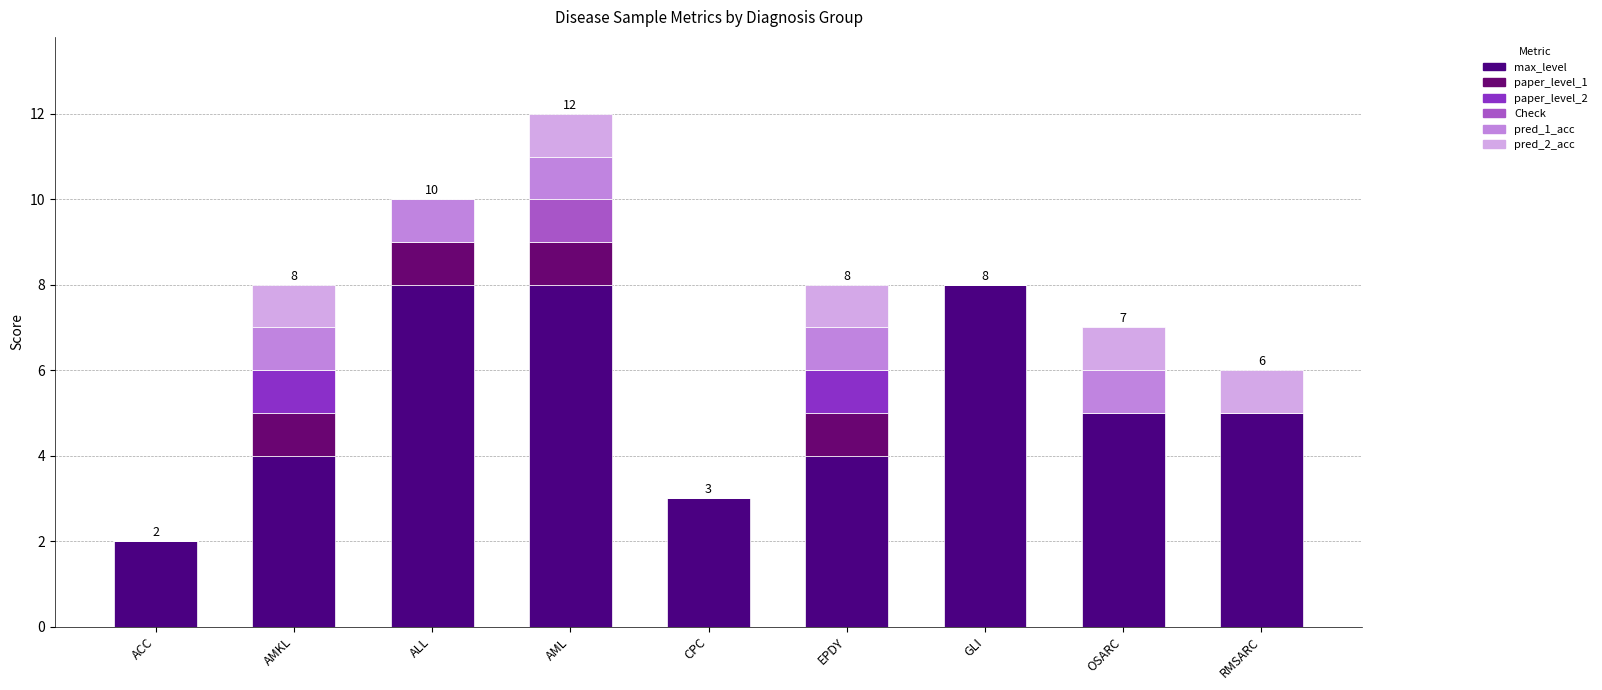

What is the label of the 2nd bar from the right?

OSARC